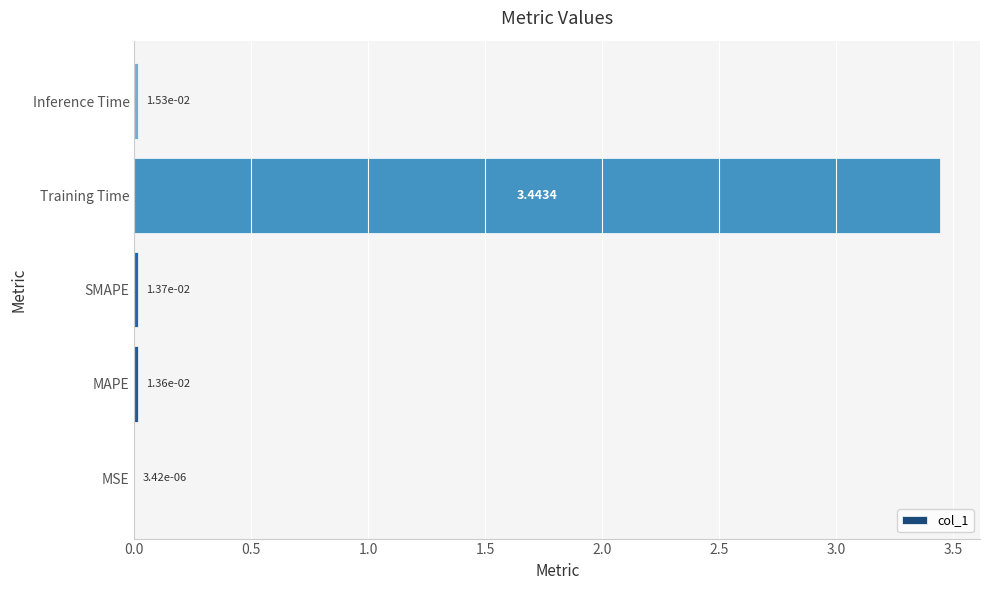

Which label corresponds to the largest value in the chart?

Training Time